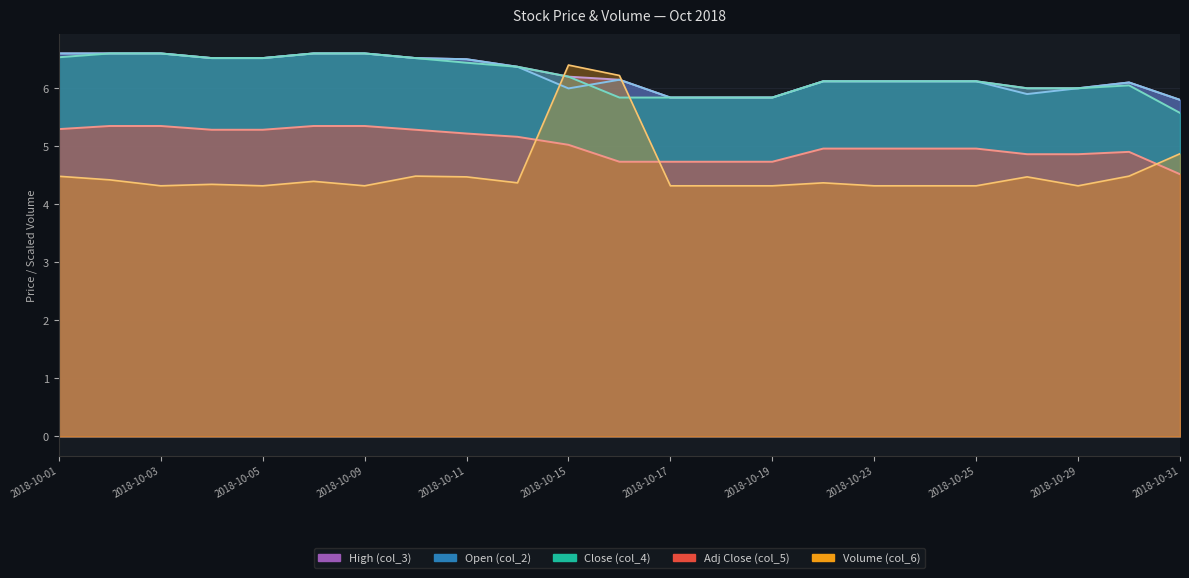

At which label does High (col_3) first exceed 6?

2018-10-01